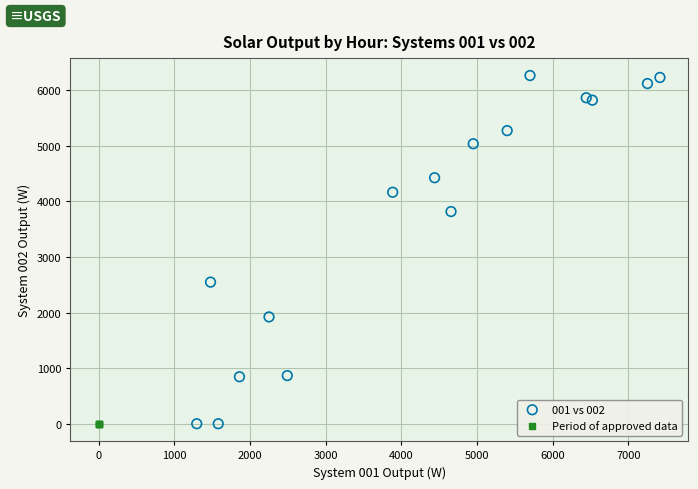

Which series contains the highest Y value?

001 vs 002